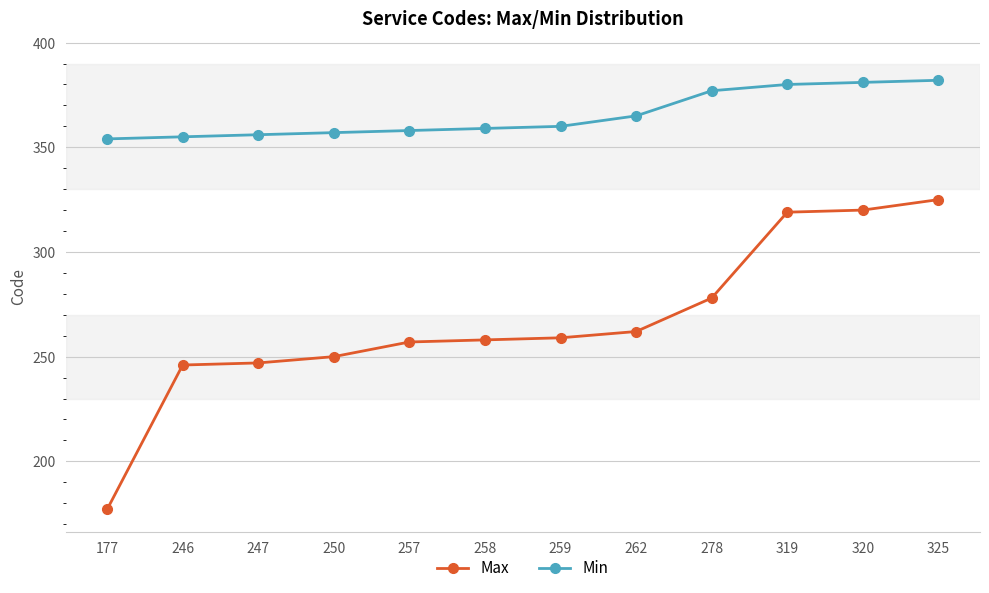

Reading right to left, transcribe all the data shown in this chart.

Max: 325=325	320=320	319=319	278=278	262=262	259=259	258=258	257=257	250=250	247=247	246=246	177=177
Min: 325=382	320=381	319=380	278=377	262=365	259=360	258=359	257=358	250=357	247=356	246=355	177=354